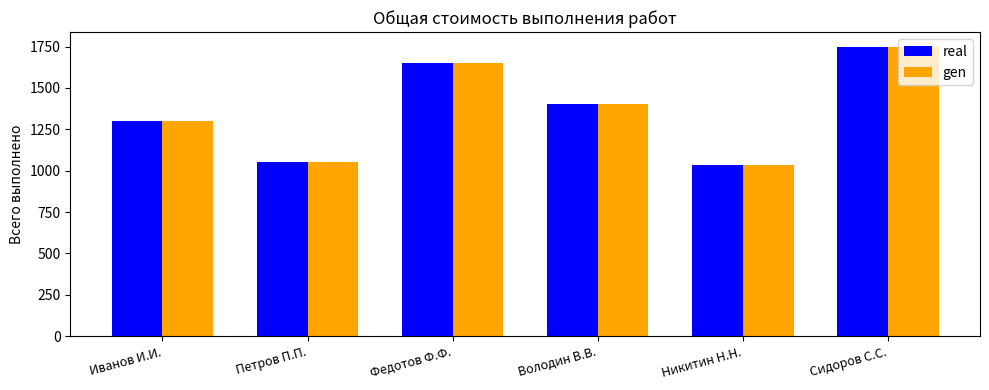

What is the highest value of the real series?

1750